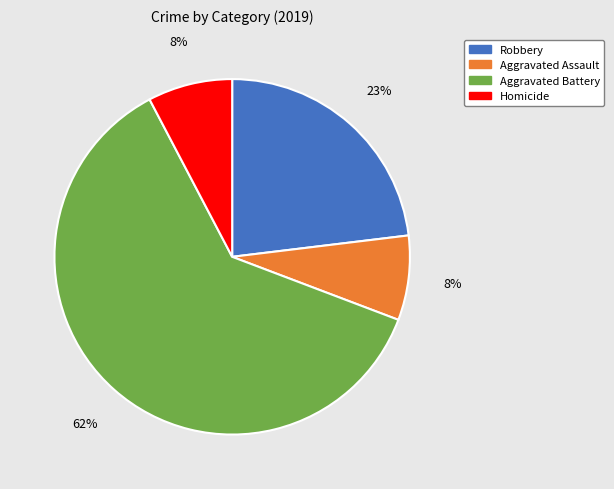

To the nearest percent, what is the difference between the Aggravated Assault and Robbery slice percentages?

15%